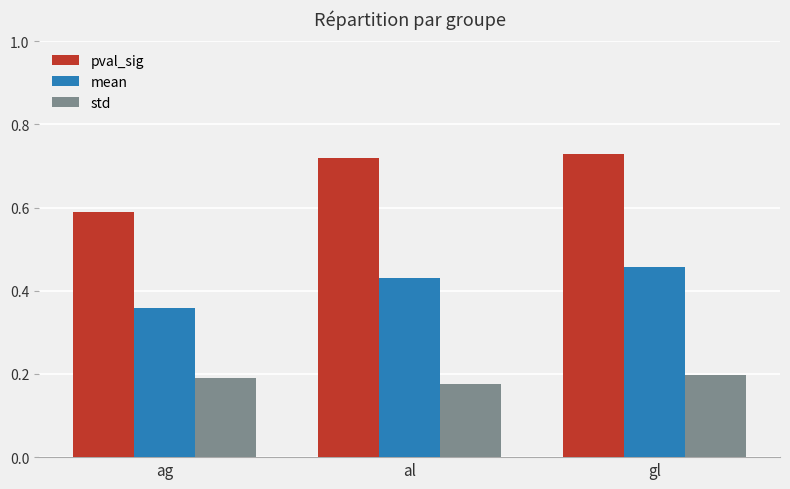

Which series has the largest range (max minus min)?

pval_sig